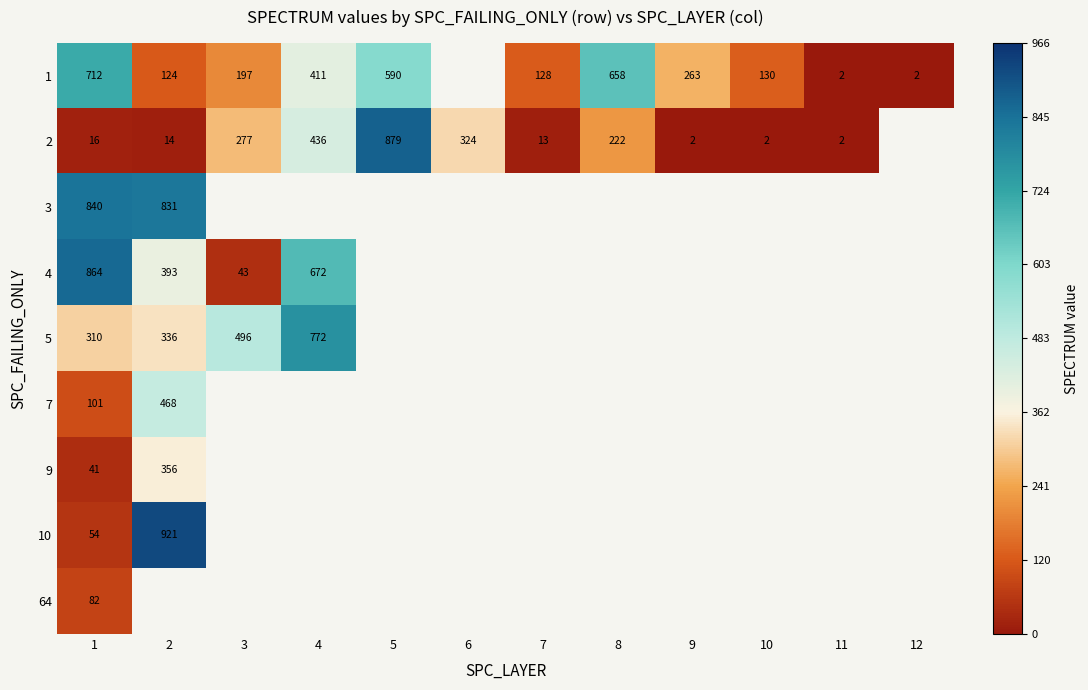

At how many categories does at least one series exceed 462?

6